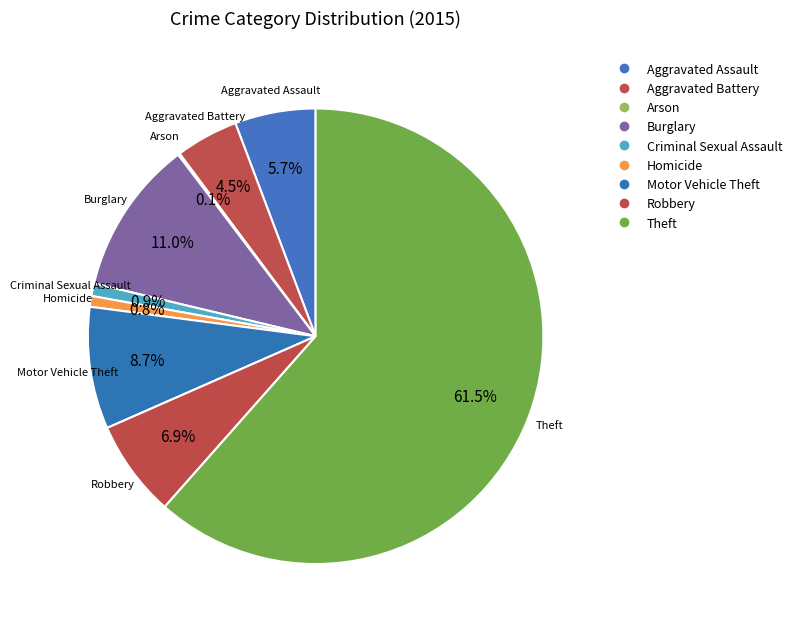

To the nearest percent, what is the average slice percentage?

11%